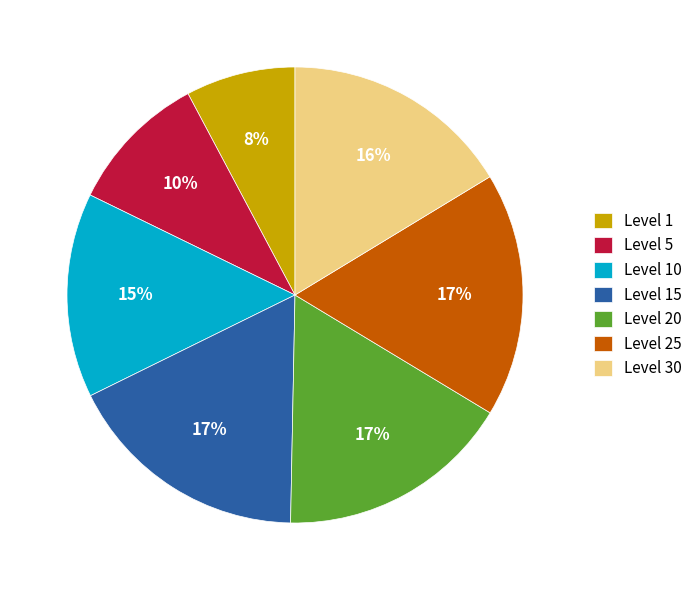

Is it true that Level 10 is 15% of the pie?

True